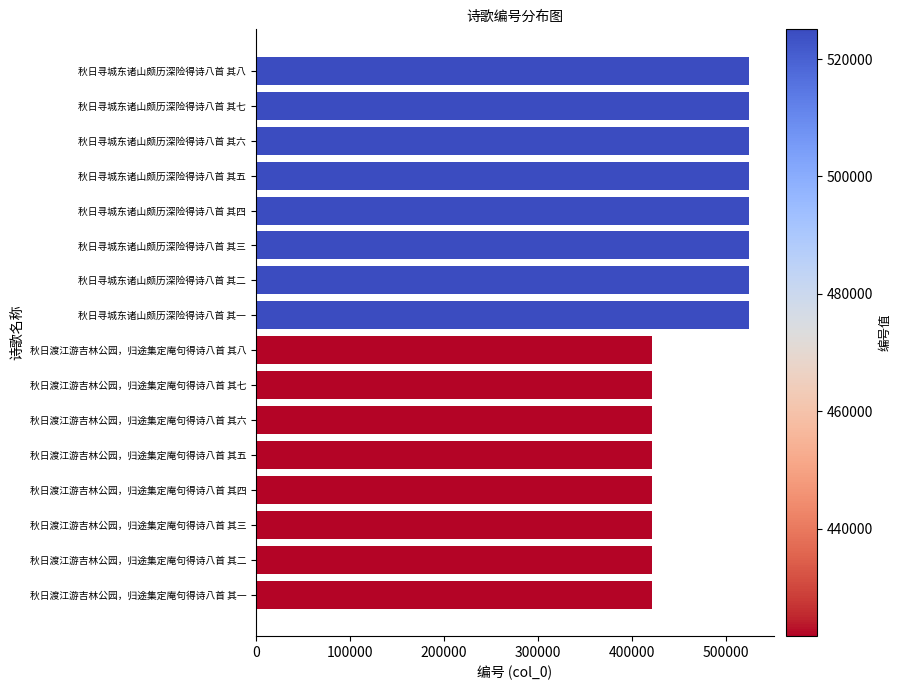

What is the average value?

473375